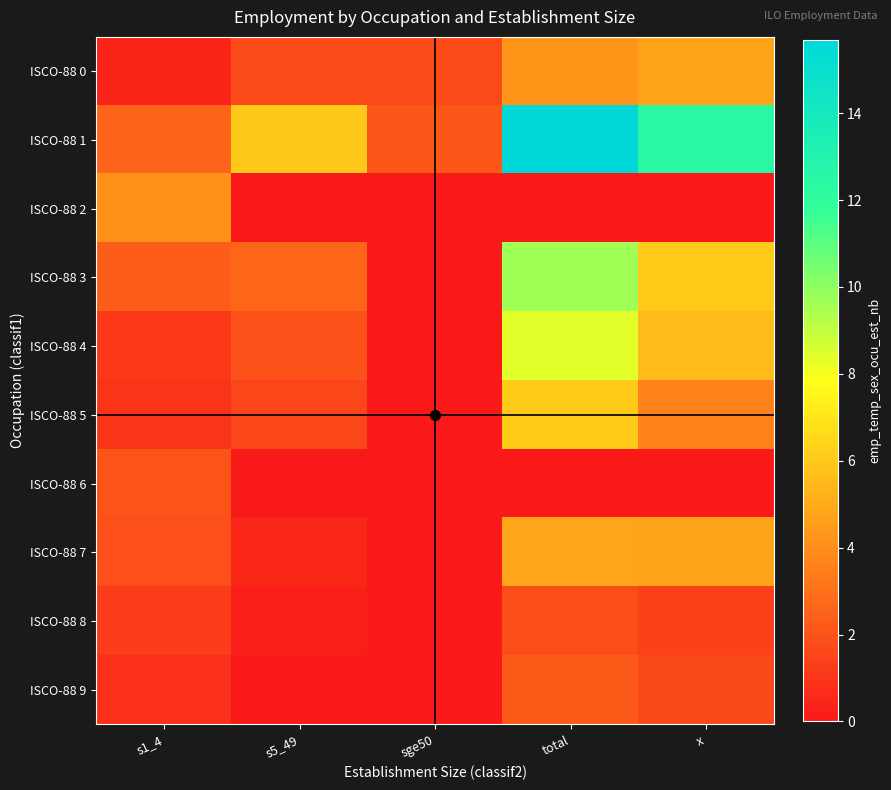

Rank the series by their maximum value, from highest to lowest.

ISCO-88 1, ISCO-88 3, ISCO-88 4, ISCO-88 5, ISCO-88 7, ISCO-88 0, ISCO-88 2, ISCO-88 9, ISCO-88 6, ISCO-88 8